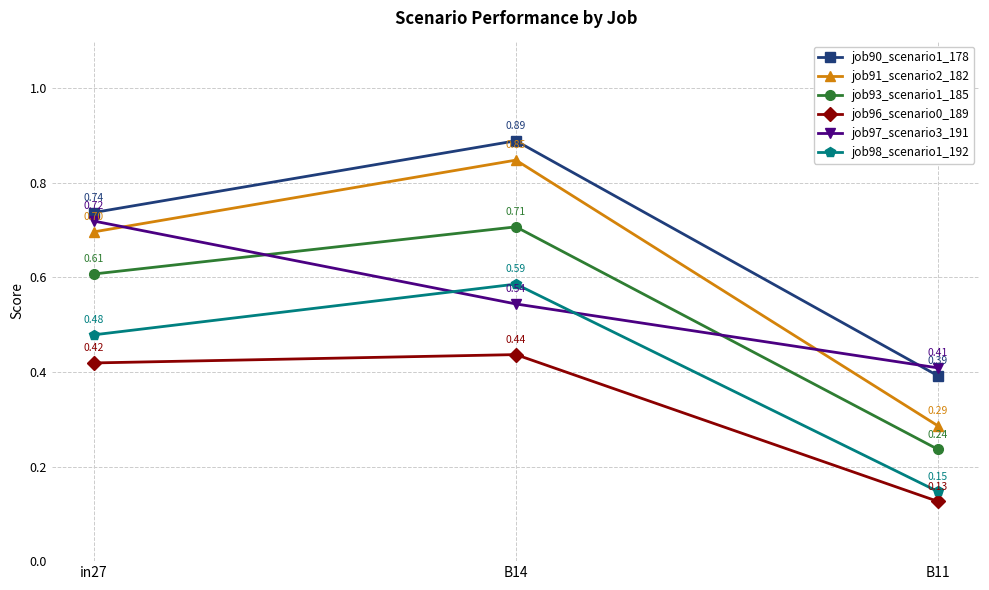

What are all the series names shown in the legend?

job90_scenario1_178, job91_scenario2_182, job93_scenario1_185, job96_scenario0_189, job97_scenario3_191, job98_scenario1_192